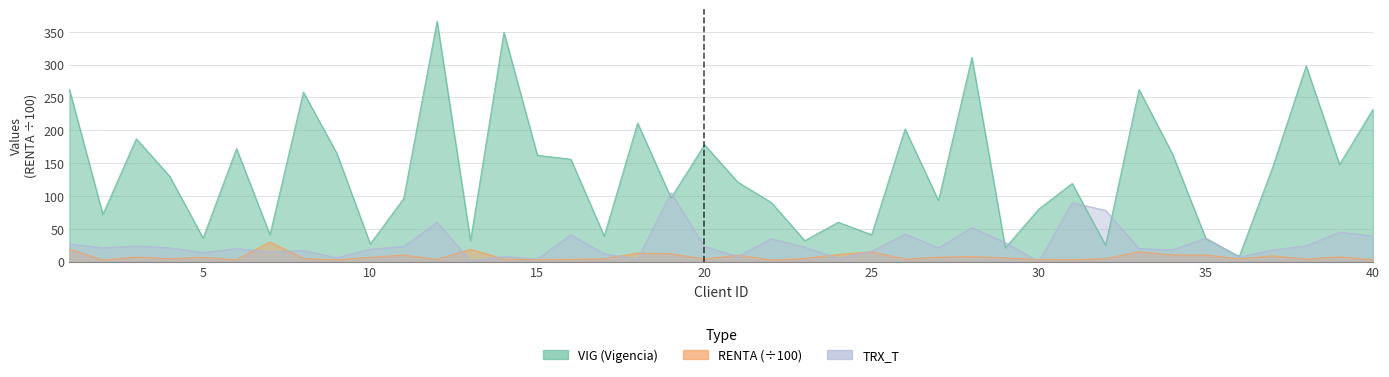

Reading right to left, list all the values displayed in this chart.

VIG: 232.0	148.0	298.0	144.0	8.0	35.0	164.0	262.0	25.0	119.0	80.0	21.0	311.0	93.0	202.0	41.0	60.0	32.0	90.0	121.0	178.0	97.0	211.0	39.0	156.0	162.0	349.0	32.0	366.0	96.0	27.0	165.0	258.0	41.0	172.0	36.0	130.0	187.0	72.0	262.0
RENTA: 3.0	7.3	4.0	8.9	4.3	10.2	10.3	15.0	4.7	3.0	3.5	5.5	8.0	6.8	4.0	15.0	10.9	5.0	2.5	9.8	4.0	12.0	13.0	4.5	3.7	3.1	4.0	18.8	3.5	10.0	6.6	2.8	5.0	30.0	3.0	6.5	4.4	7.0	2.5	19.0
TRX_T: 39.0	45.0	24.0	18.0	7.0	36.0	18.0	20.0	78.0	90.0	0.0	29.0	52.0	21.0	42.0	16.0	5.0	22.0	35.0	8.0	23.0	105.0	4.0	12.0	41.0	4.0	8.0	1.0	60.0	23.0	19.0	6.0	17.0	15.0	20.0	14.0	21.0	24.0	21.0	27.0